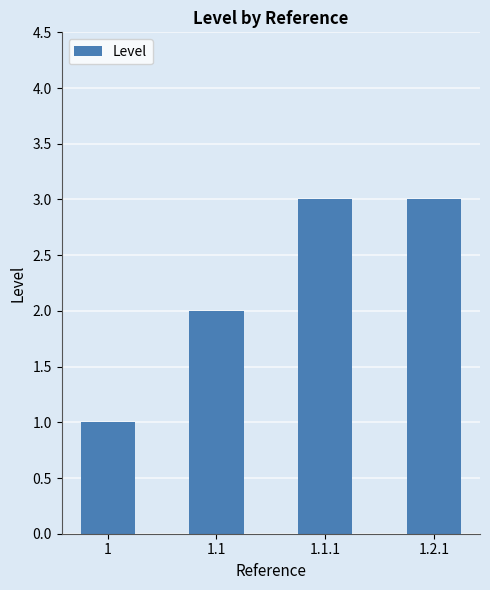

What is the label of the 2nd bar from the left?

1.1